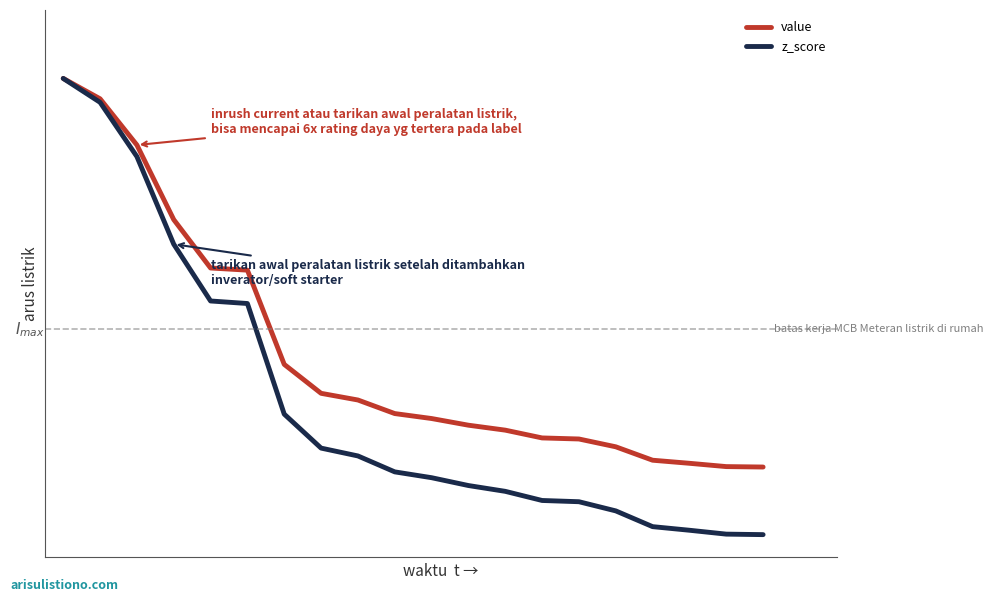

Does the chart have visible grid lines?

No